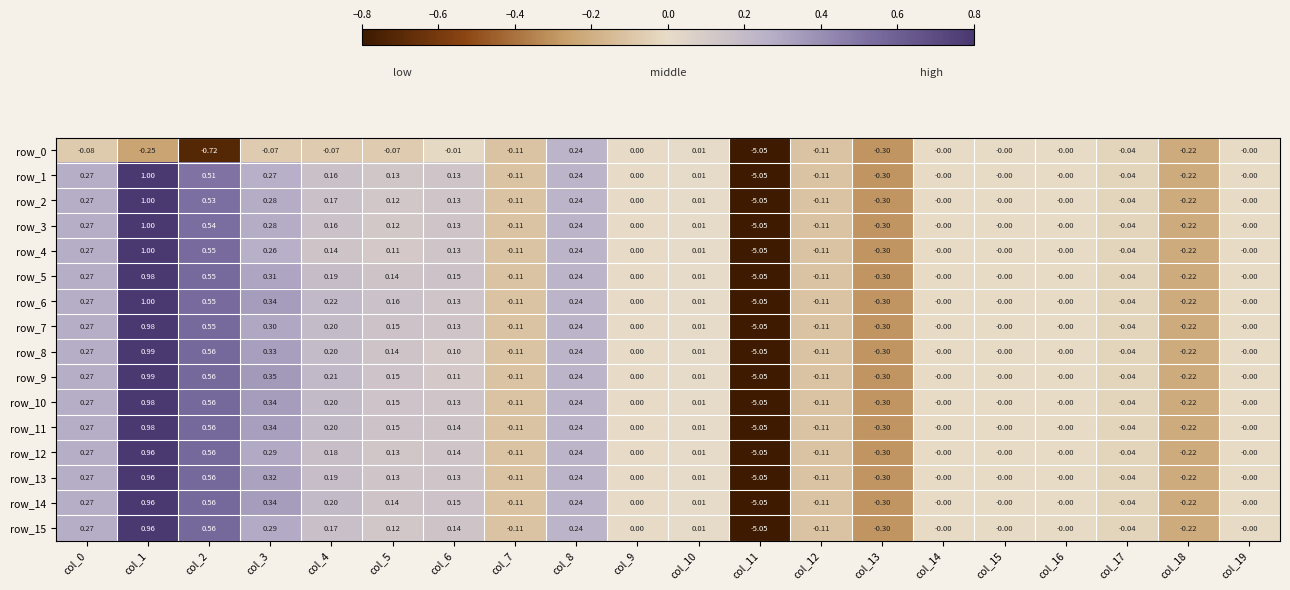

Where is row_8 nearest to the value -2?

col_13